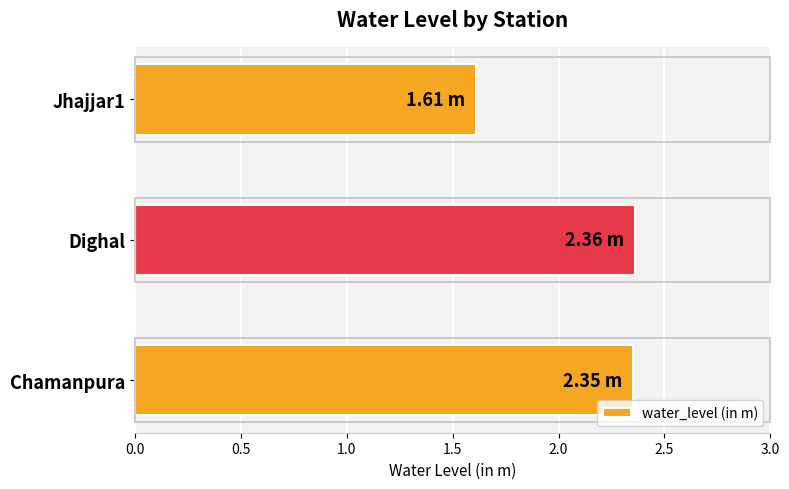

What is the sum of all values?

6.3